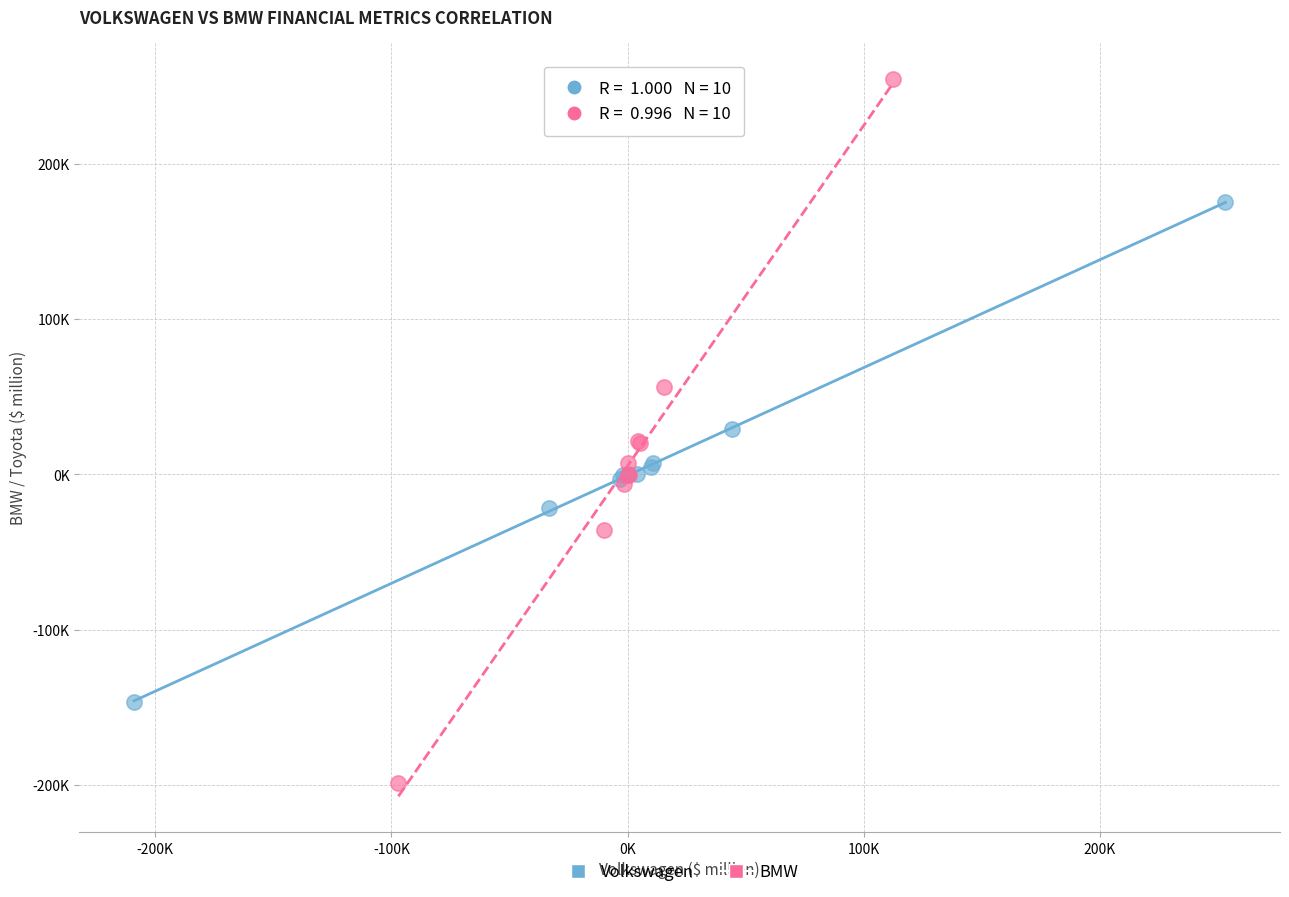

What are all the series names shown in the legend?

Volkswagen, BMW